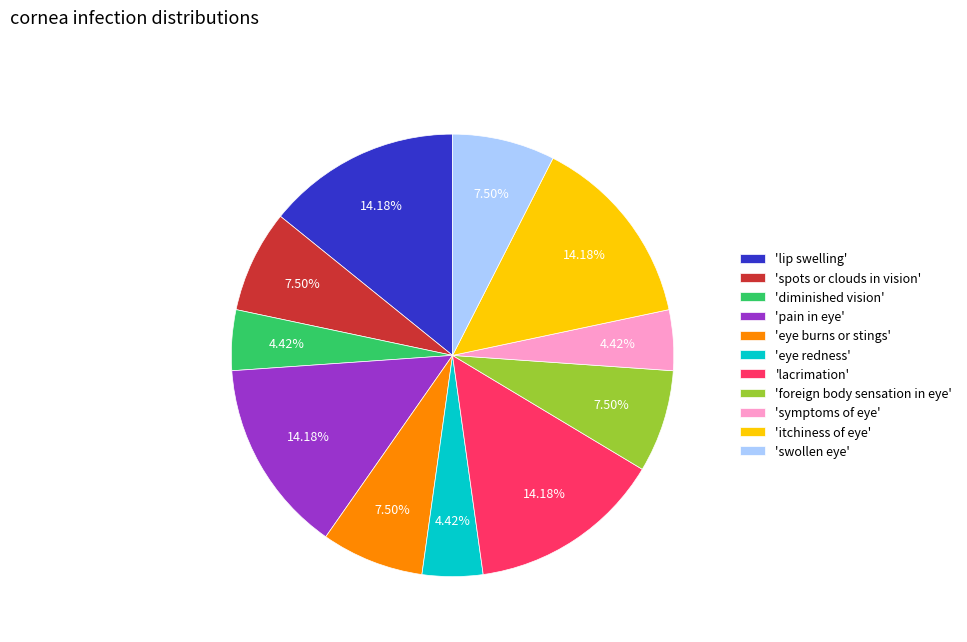

Which has a higher value, 'eye burns or stings' or 'lip swelling'?

'lip swelling'